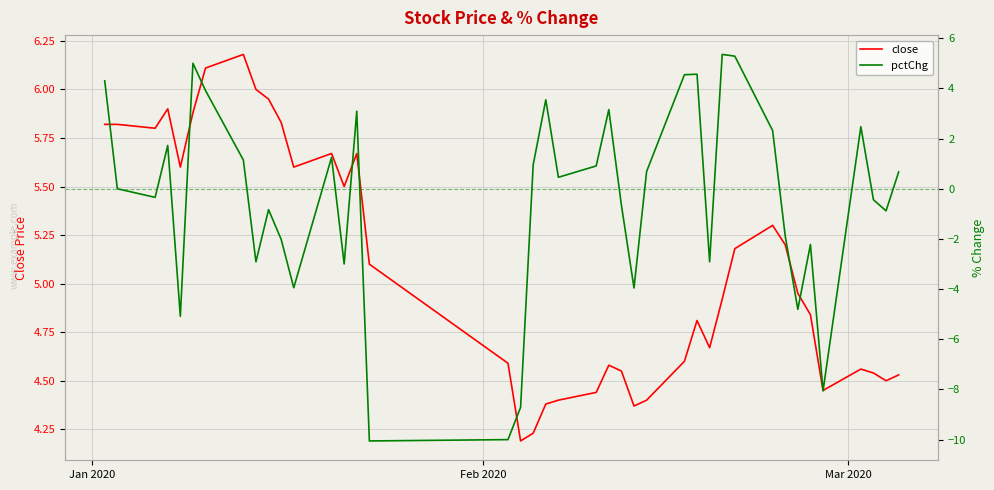

How many times do pctChg and close cross each other?

2